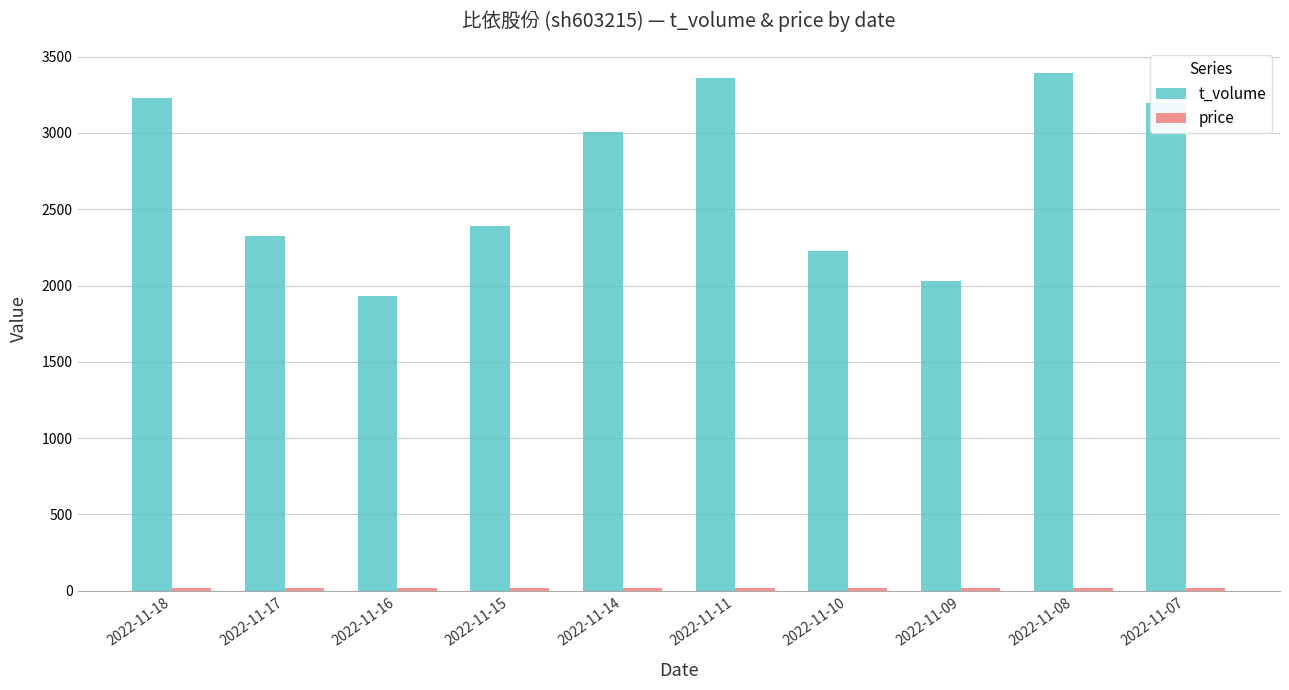

Which series has the largest range (max minus min)?

t_volume